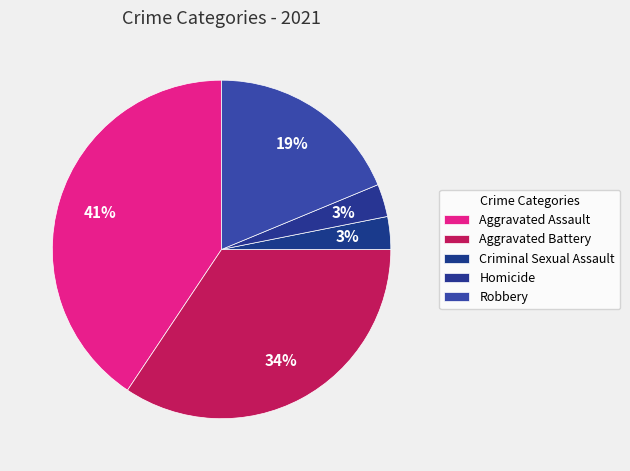

The Aggravated Assault slice represents 48% of the pie. True or false?

False